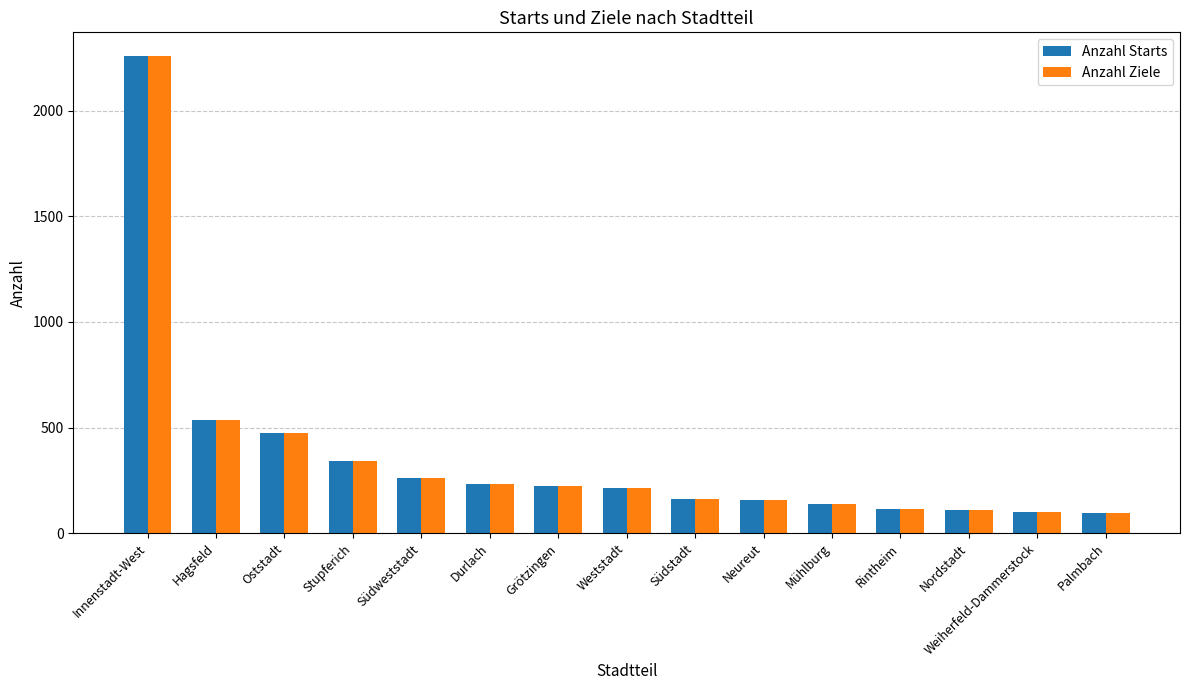

What is the smallest value displayed?

95